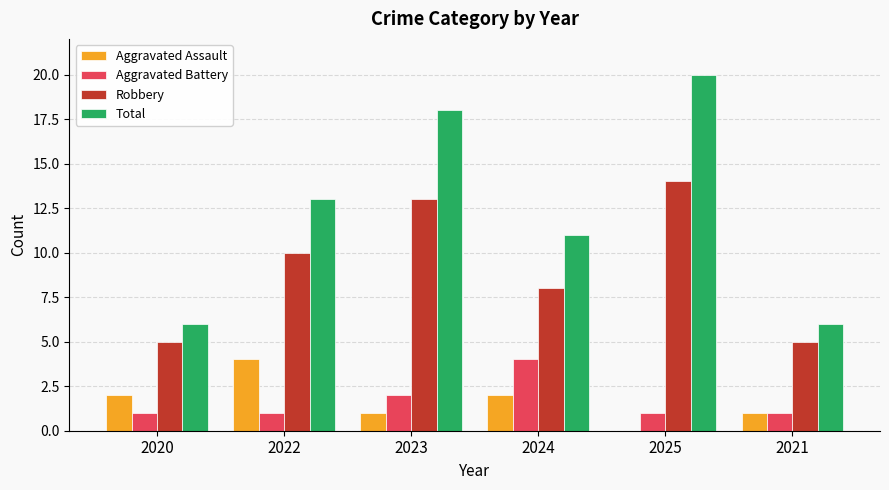

Which category has the highest value in the Robbery series?

2025